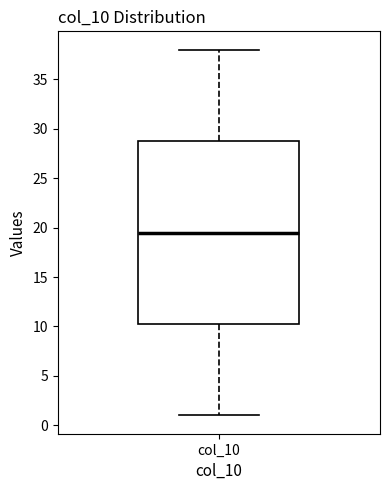

Read this box plot against the y-axis: the position of the median line, the range covered by the box, and the ends of both whiskers. The values are not printed on the chart, so give them approximately, as read against the axis.

median 19.5, box 10.5 to 29.0, whiskers 1.0 to 38.0